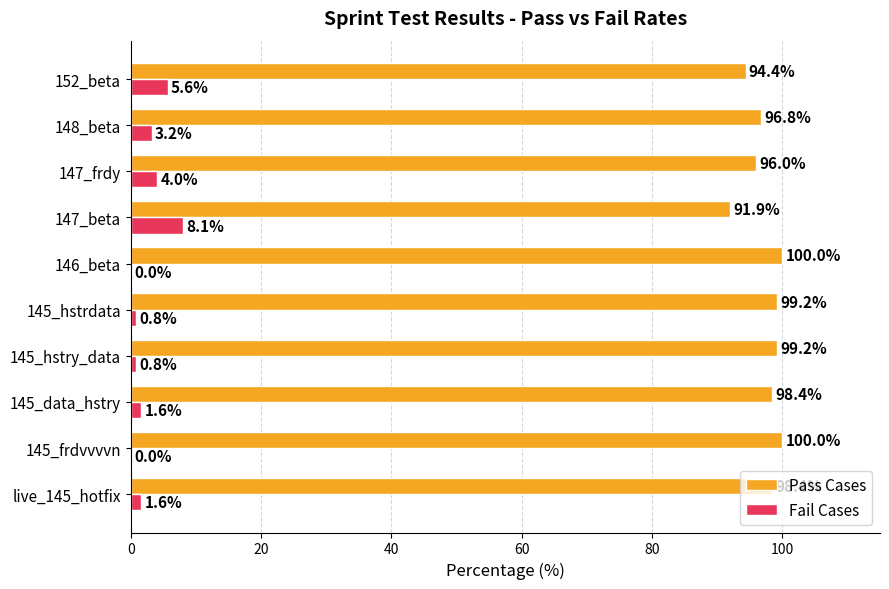

The value of Pass Cases at 147_frdy is 31.4. True or false?

False